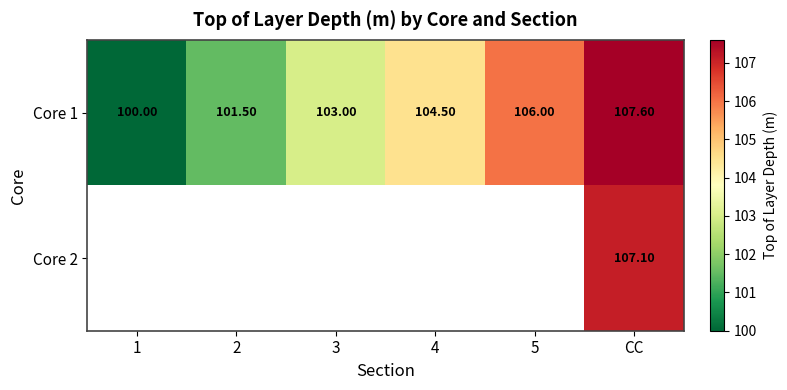

What is the difference between the maximum and second lowest values in the Core 1 series?

6.1